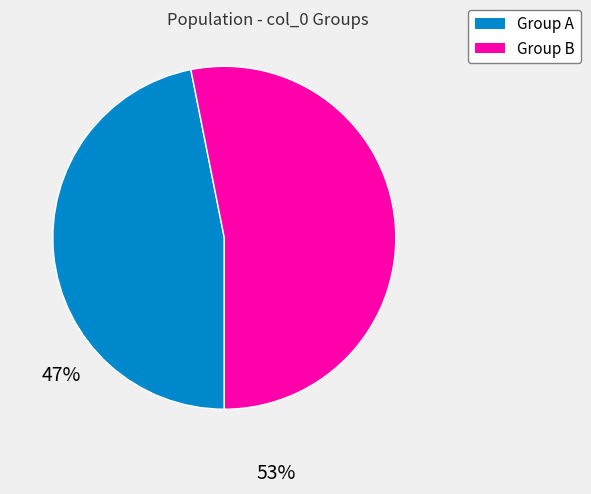

Count the number of slices in the pie.

2